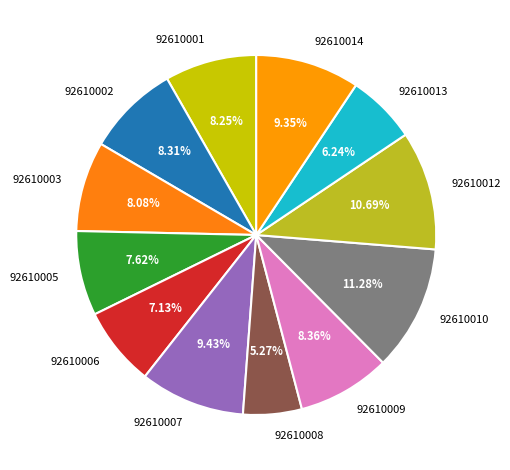

Approximately how many times larger is the value at 92610010 compared to 92610013?

1.8